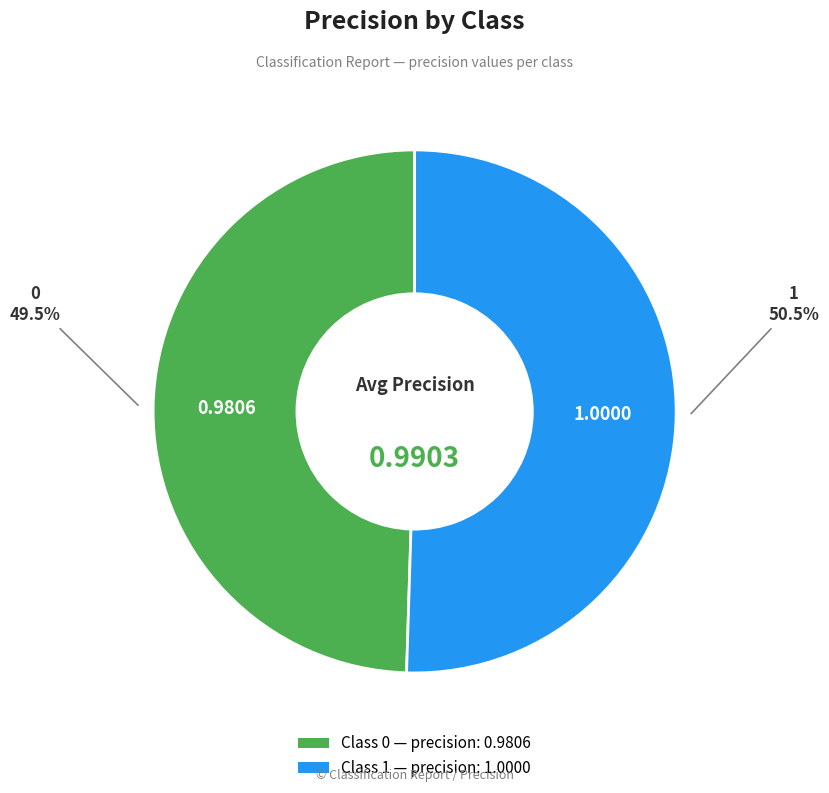

Is there a majority slice in this chart?

Yes